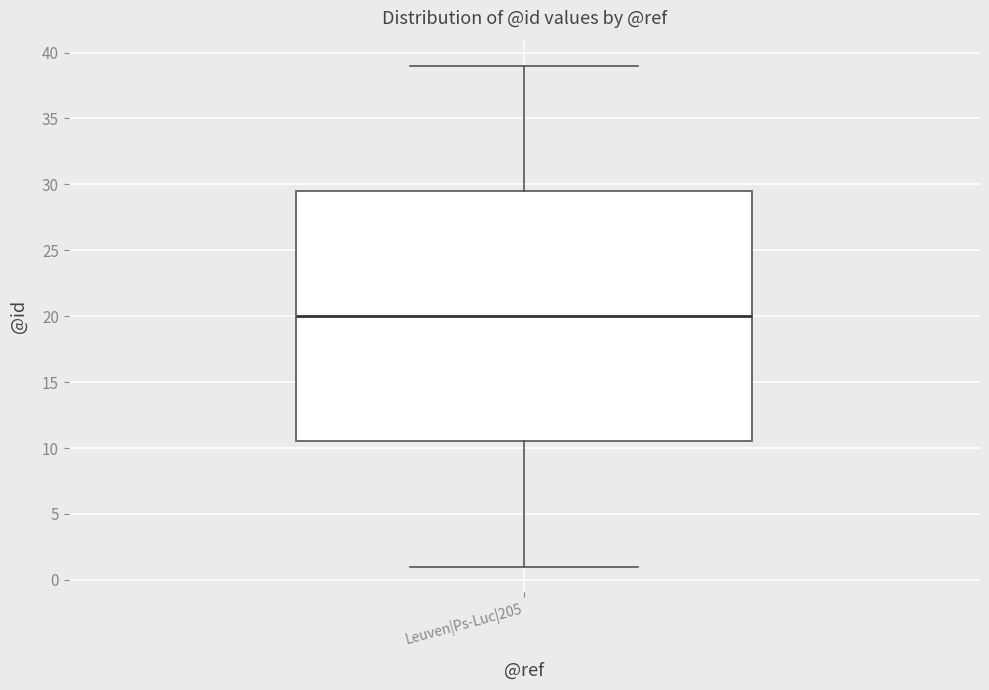

Where does the lower whisker of the box for Leuven|Ps-Luc|205 end on the y-axis? The values are not printed on the chart, so give them approximately, as read against the axis.

1.0